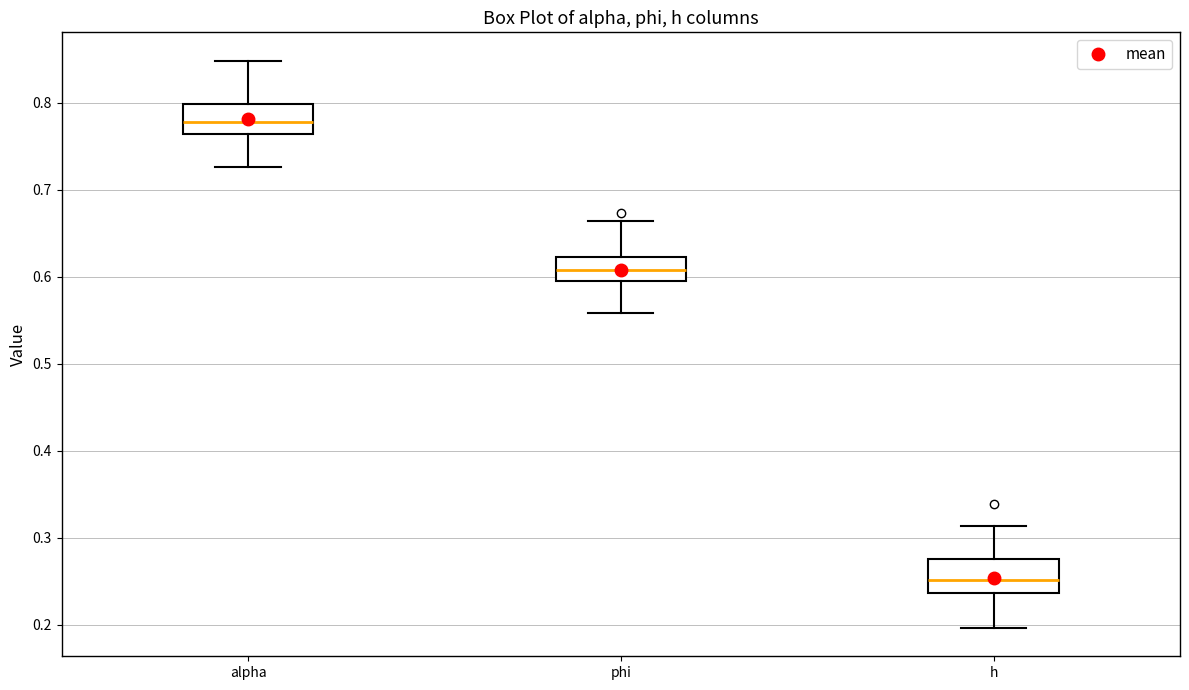

Where is the lower edge of the box for alpha on the y-axis? The values are not printed on the chart, so give them approximately, as read against the axis.

0.76